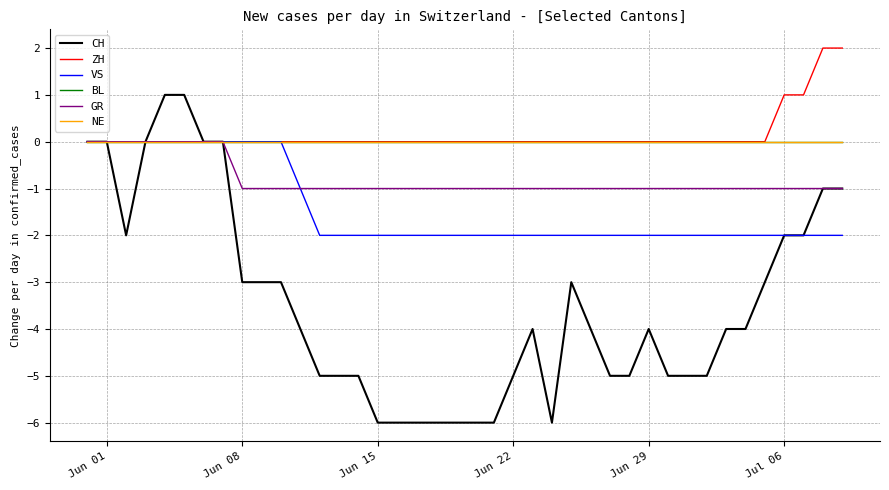

What is the sum of all VS values?

-57